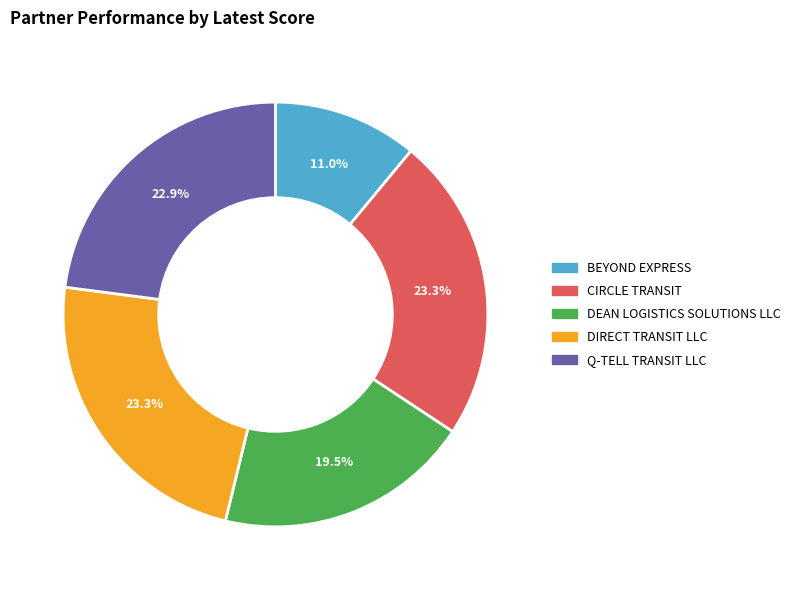

How many slices are in this pie chart?

5